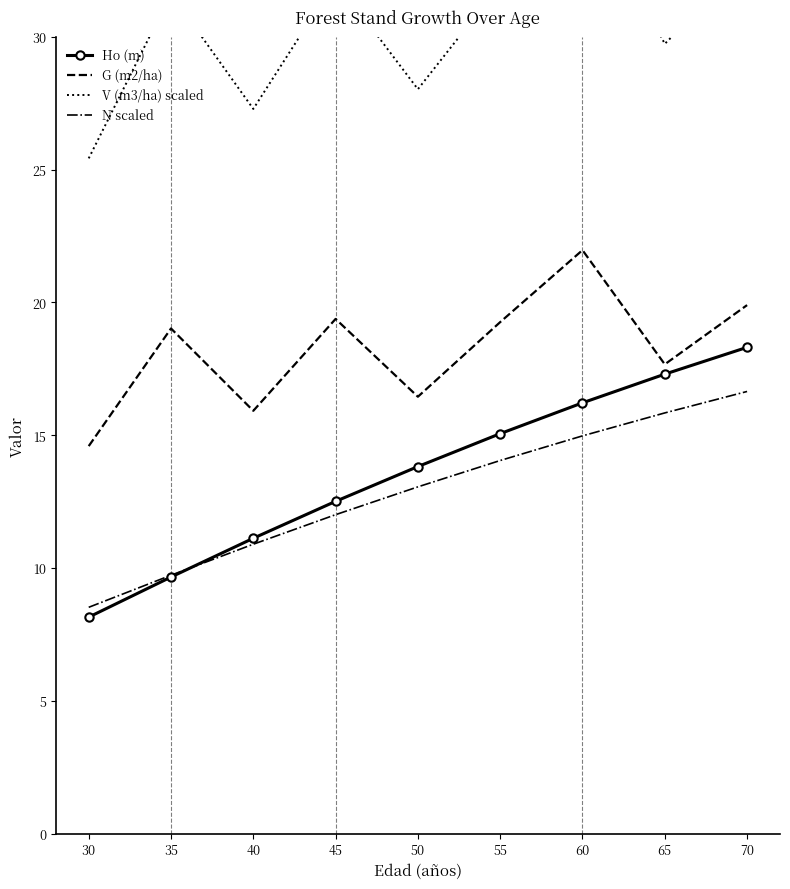

True or false: N scaled and G (m2/ha) intersect in this chart.

False